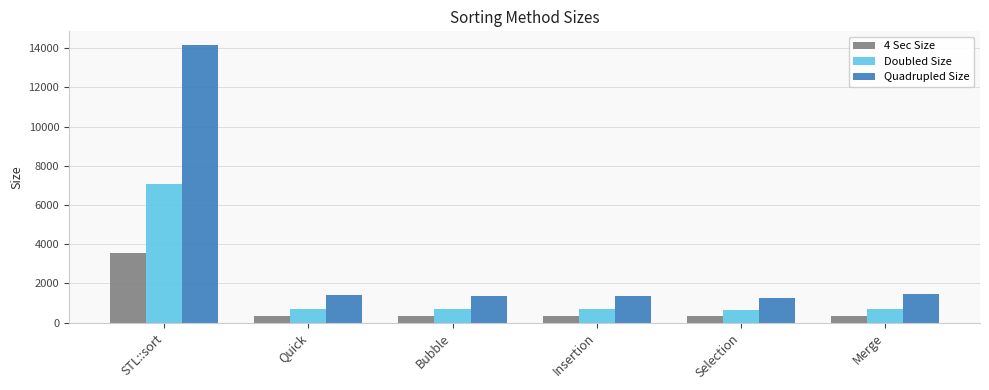

What is the minimum value for 4 Sec Size?

320